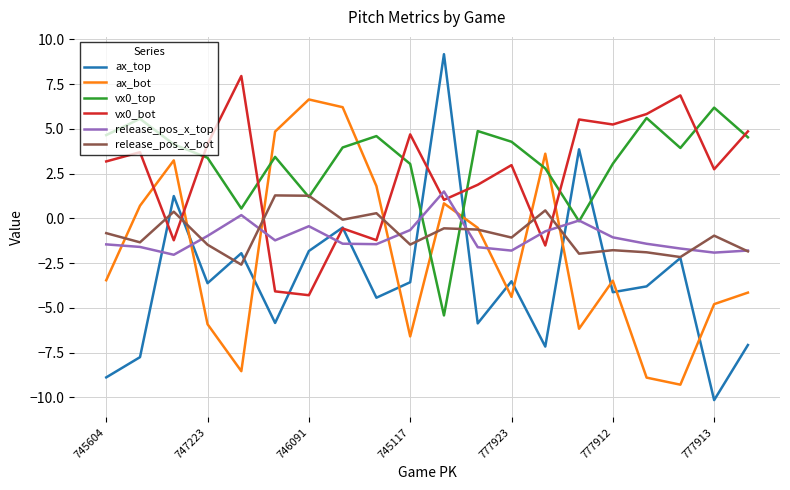

What is the maximum value for release_pos_x_bot?

1.3